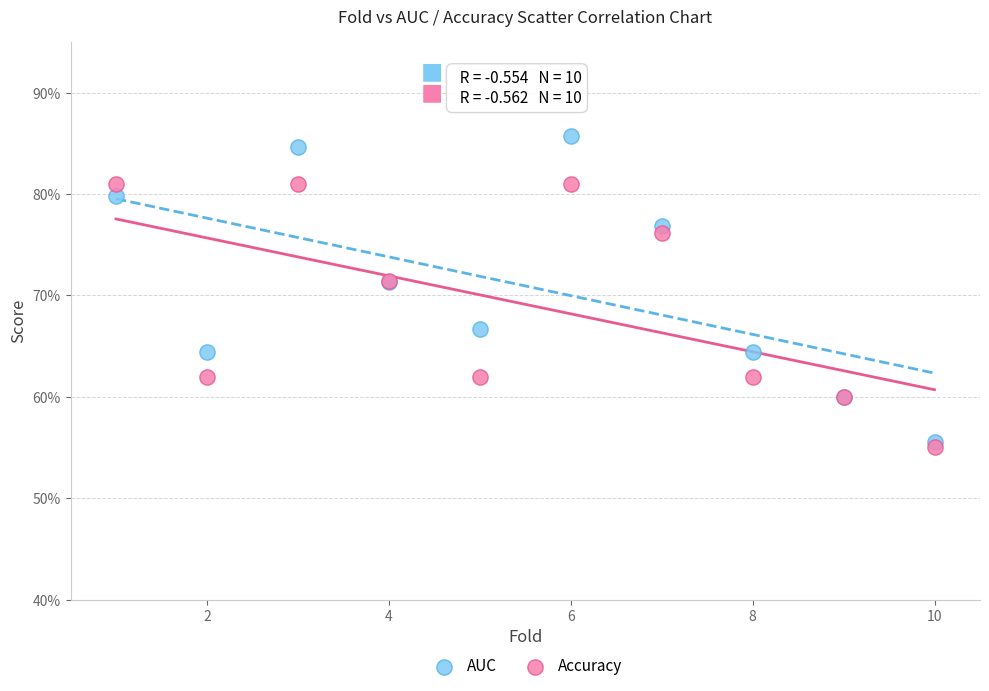

Which series contains the highest Y value?

AUC